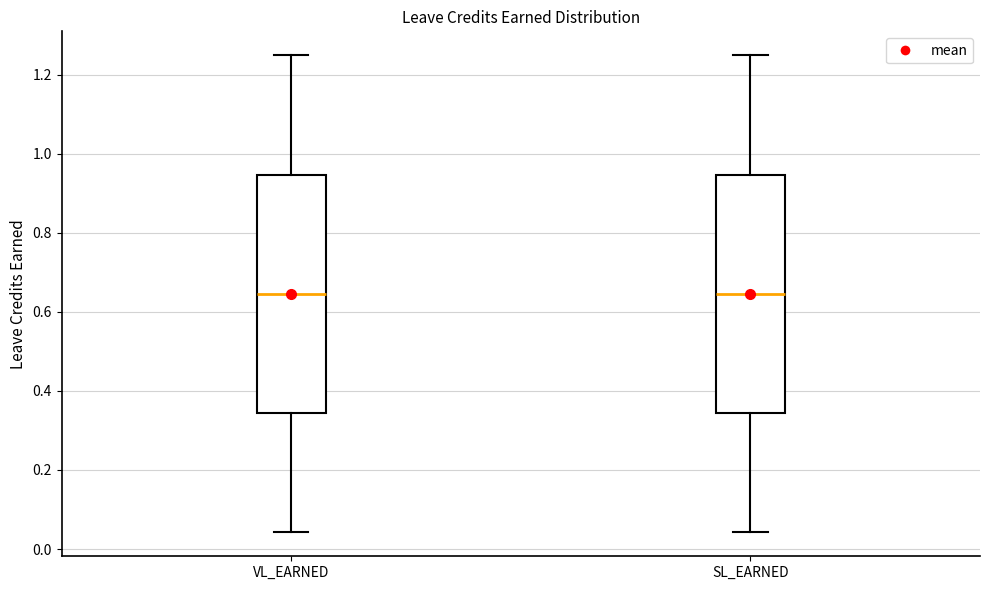

Reading left to right, read every box against the y-axis: the position of its median line, the range the box covers, and the ends of its whiskers. The values are not printed on the chart, so give them approximately, as read against the axis.

VL_EARNED: median 0.64, box 0.34 to 0.94, whiskers 0.04 to 1.26
SL_EARNED: median 0.64, box 0.34 to 0.94, whiskers 0.04 to 1.26